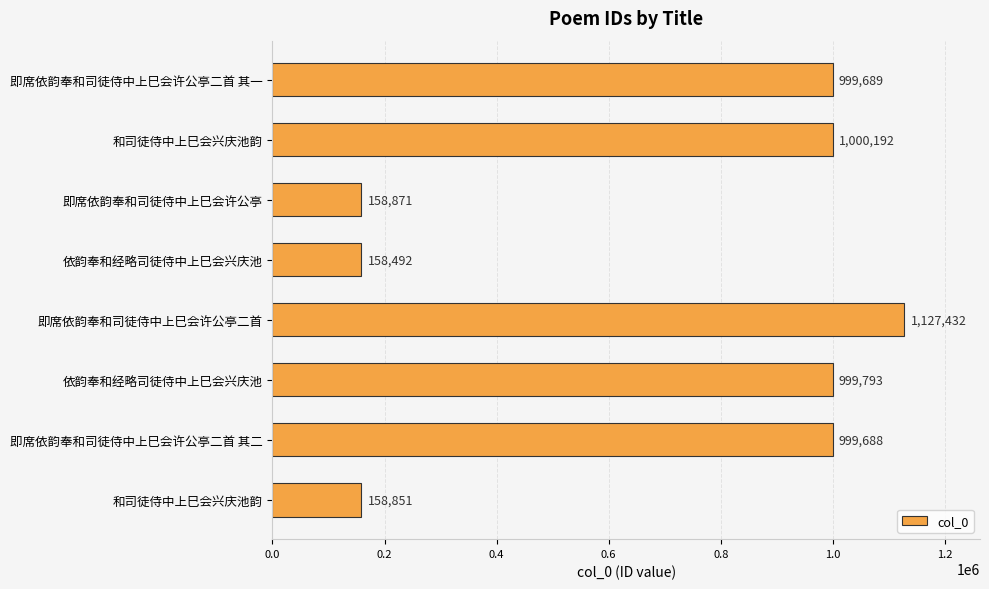

What is the difference between the second highest and second lowest values?

841341